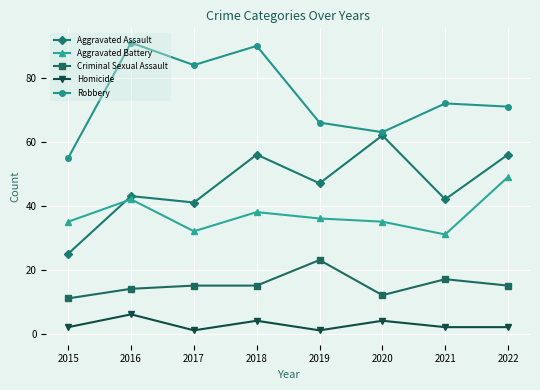

How many data points in Robbery are less than 72?

4